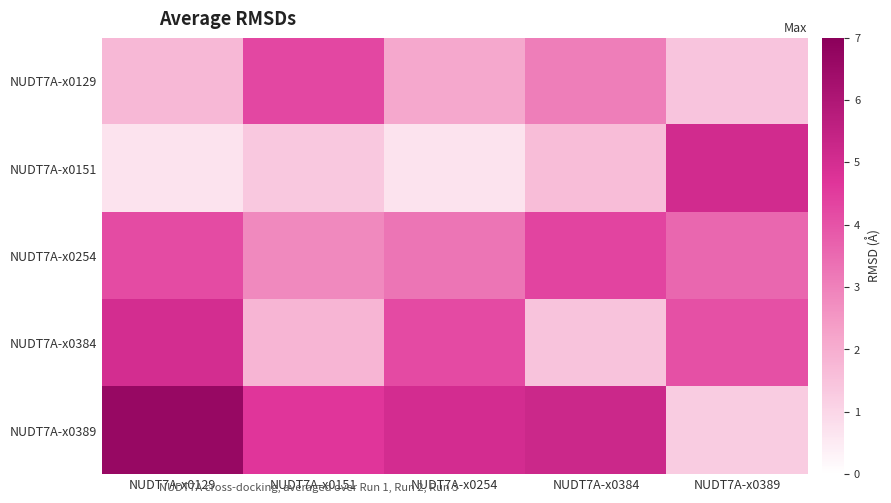

At which category is the sum across all series the highest?

NUDT7A-x0129